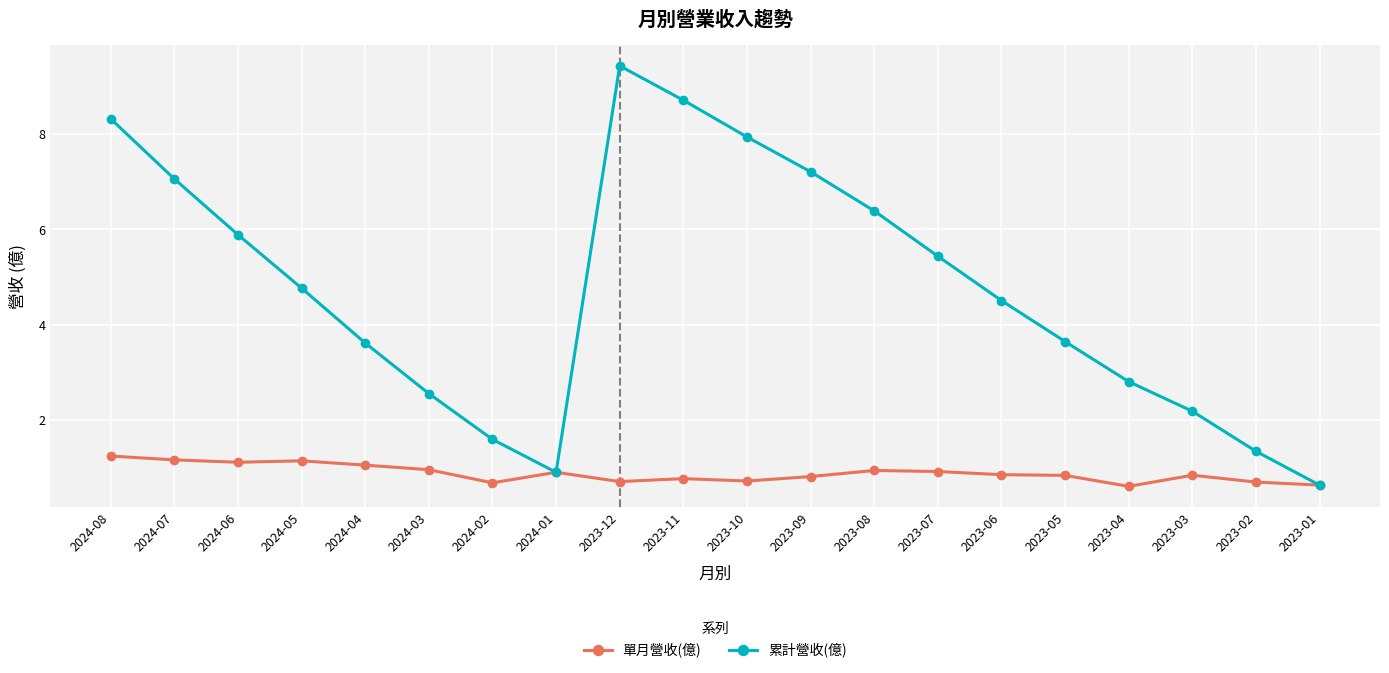

Which category has the highest value across all series?

2023-12